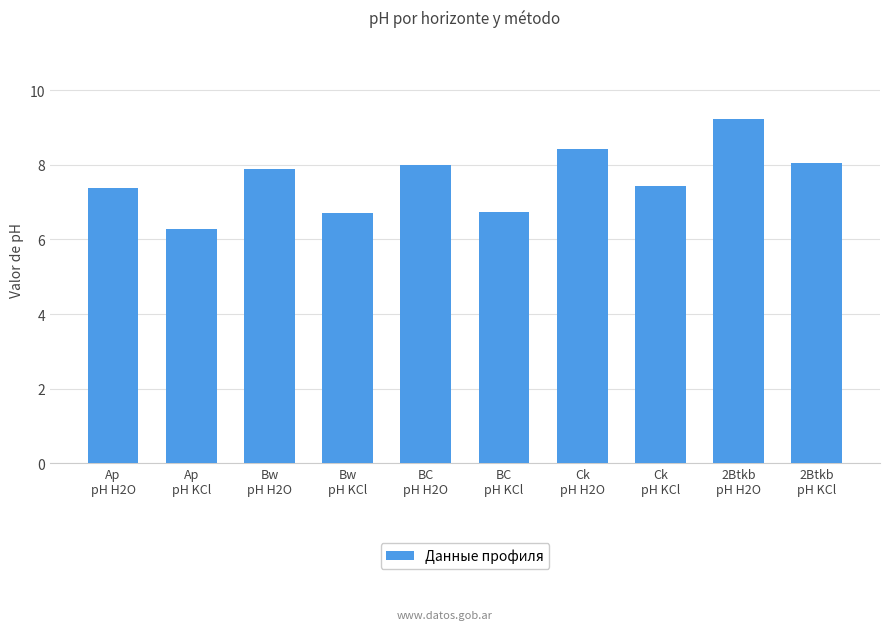

Are the bars horizontal?

No